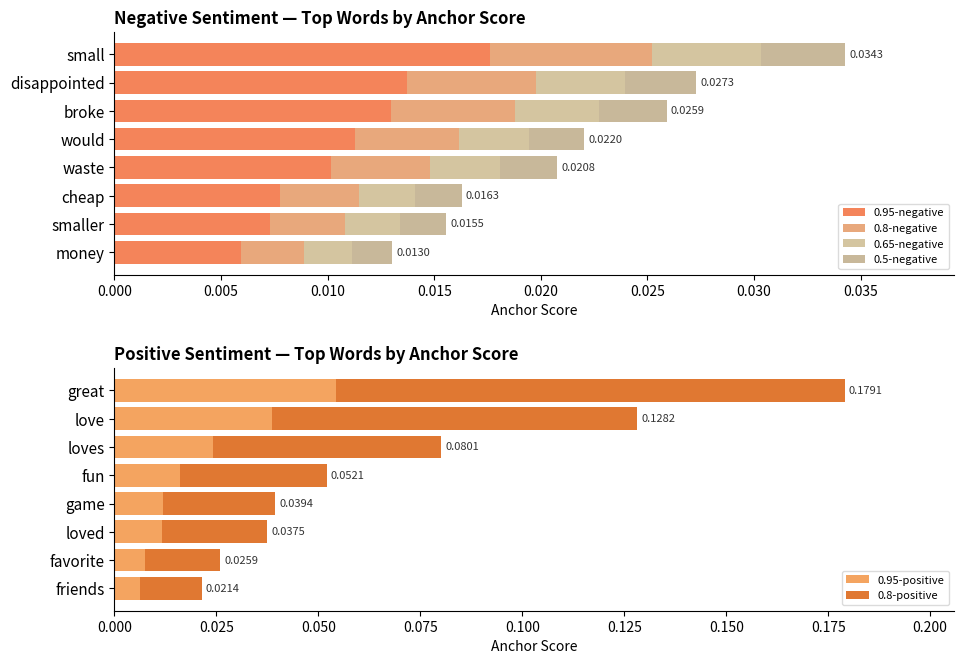

What are all the series names shown in the legend?

0.95-negative, 0.8-negative, 0.65-negative, 0.5-negative, 0.95-positive, 0.8-positive